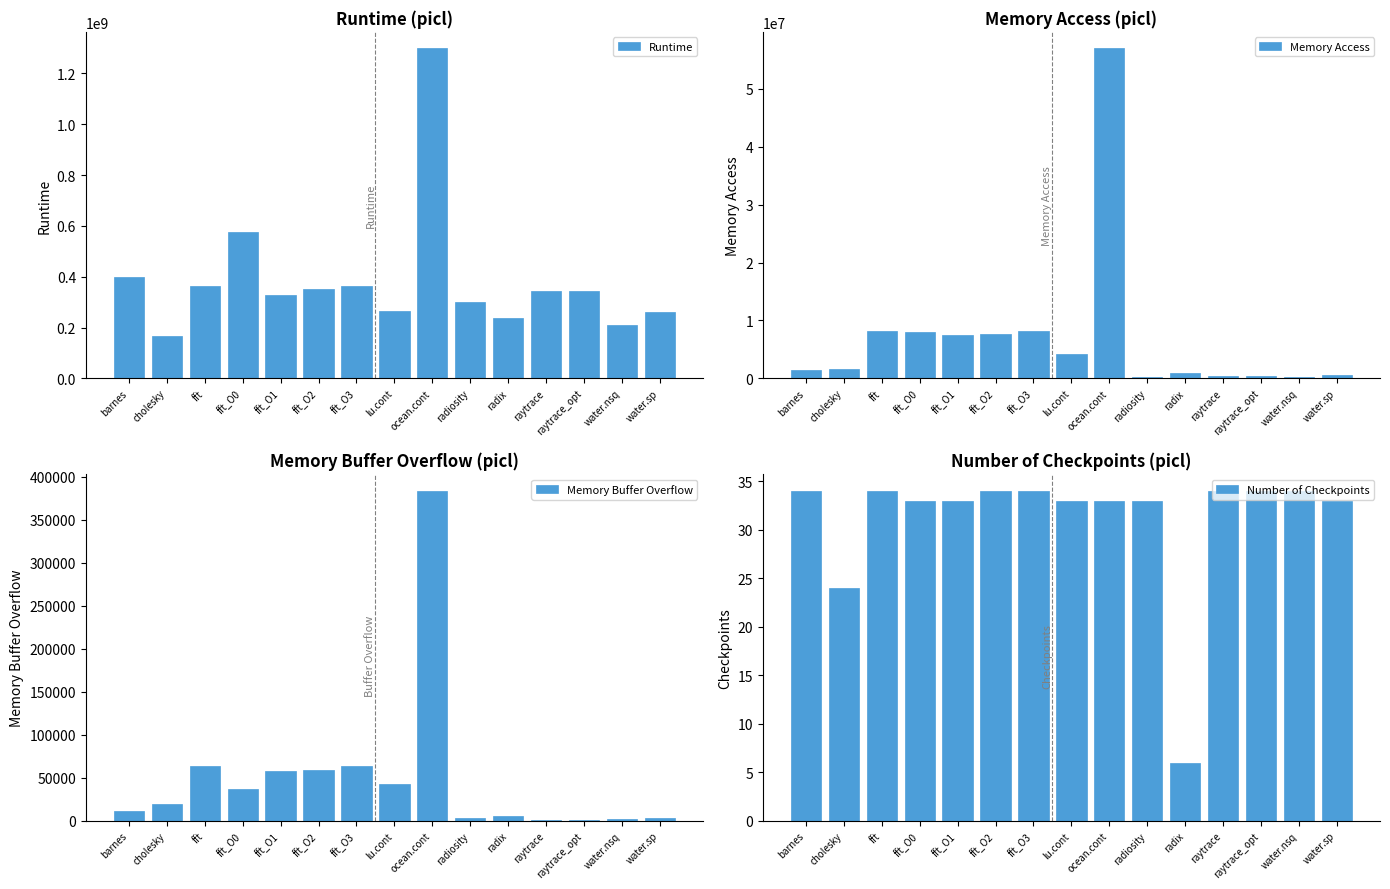

List the labels in order of Memory Buffer Overflow value, smallest first.

raytrace, raytrace_opt, water.nsq, radiosity, water.sp, radix, barnes, cholesky, fft_O0, lu.cont, fft_O1, fft_O2, fft, fft_O3, ocean.cont